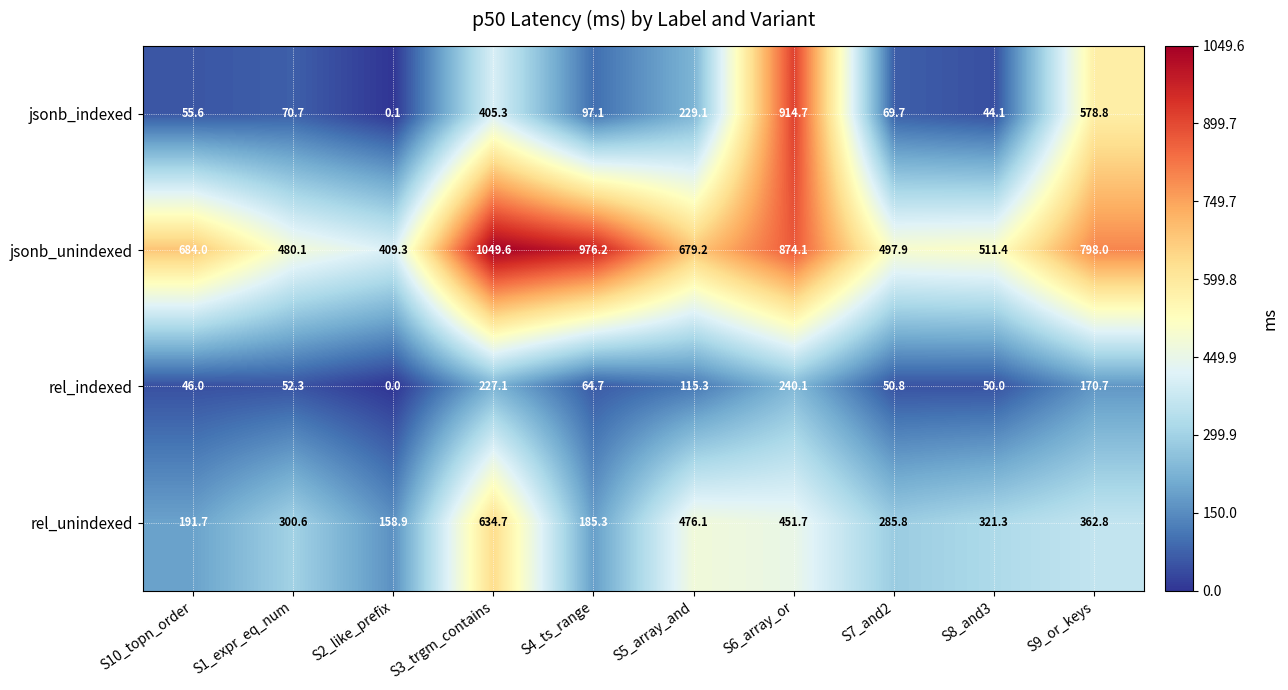

How many data points in jsonb_unindexed are less than 684?

5